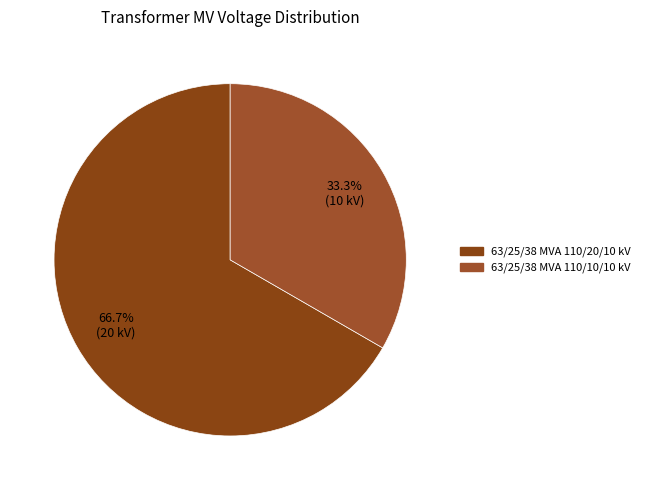

To the nearest percent, what is the difference between the 63/25/38 MVA 110/10/10 kV and 63/25/38 MVA 110/20/10 kV slice percentages?

33%